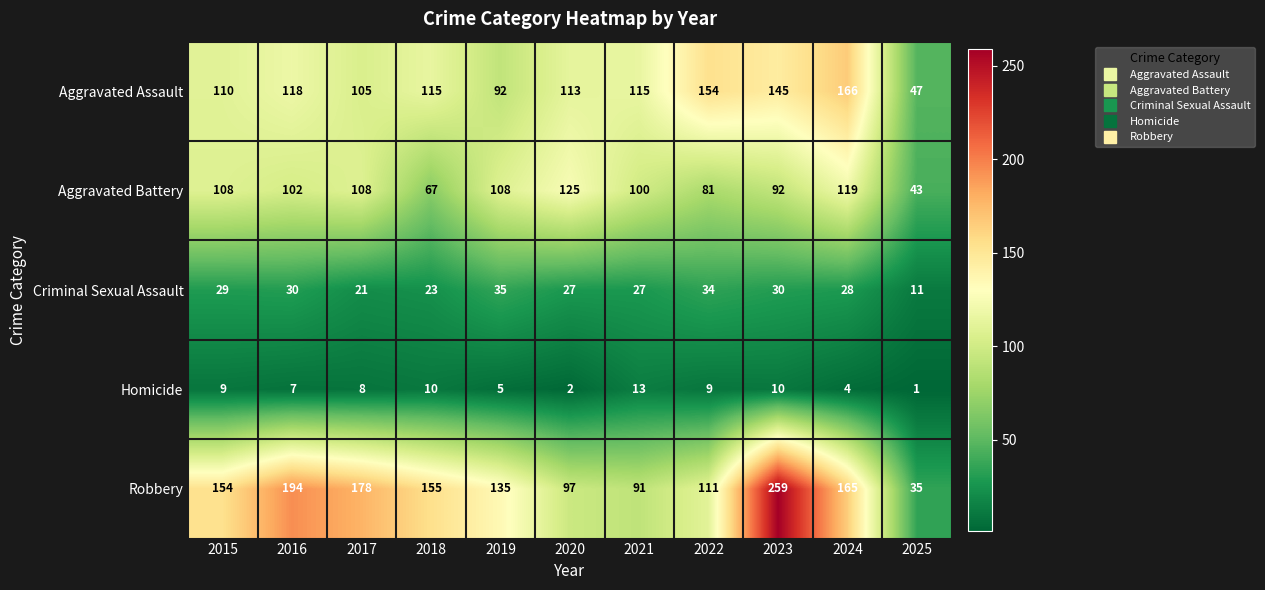

Rank the series by their maximum value, from highest to lowest.

Robbery, Aggravated Assault, Aggravated Battery, Criminal Sexual Assault, Homicide